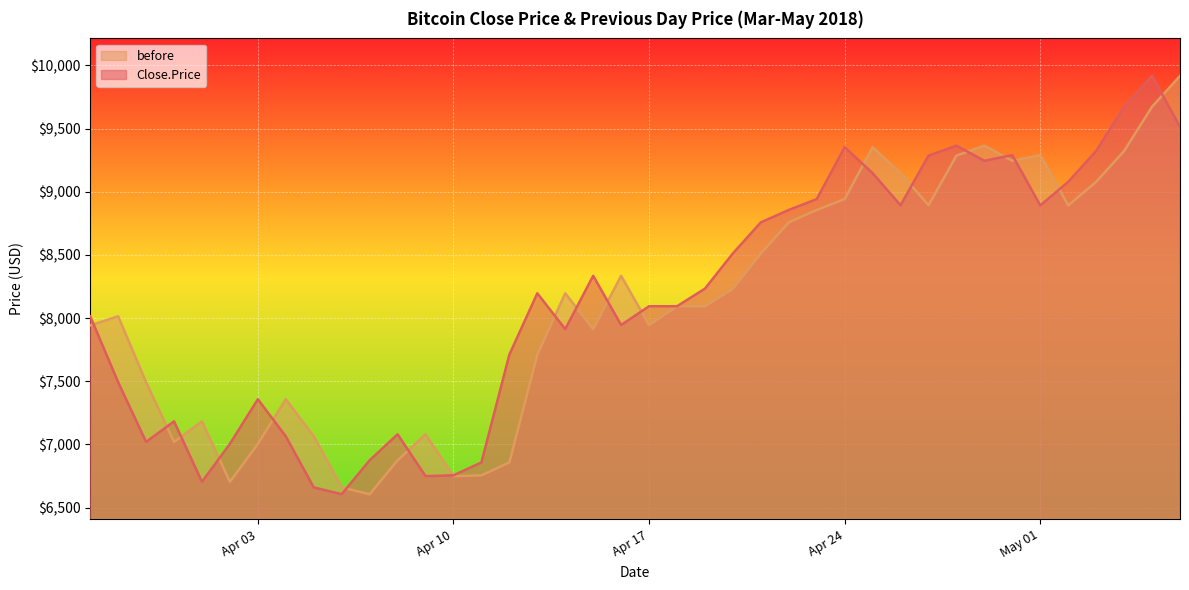

What is the difference between the maximum and minimum values in the Close.Price series?

3310.8